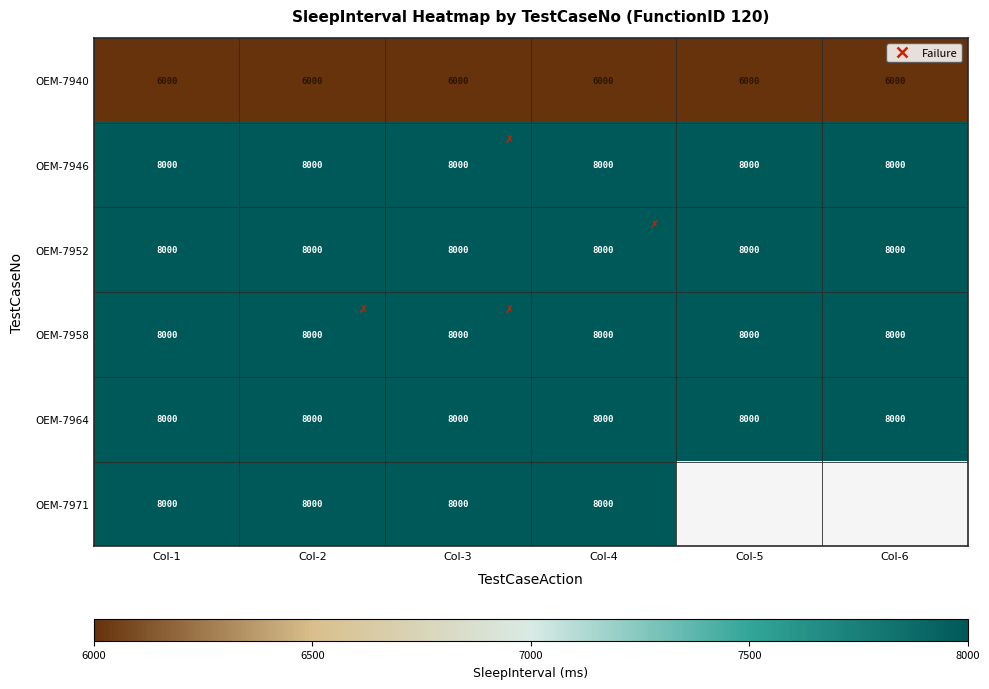

What is the lowest value of the OEM-7940 series?

6000